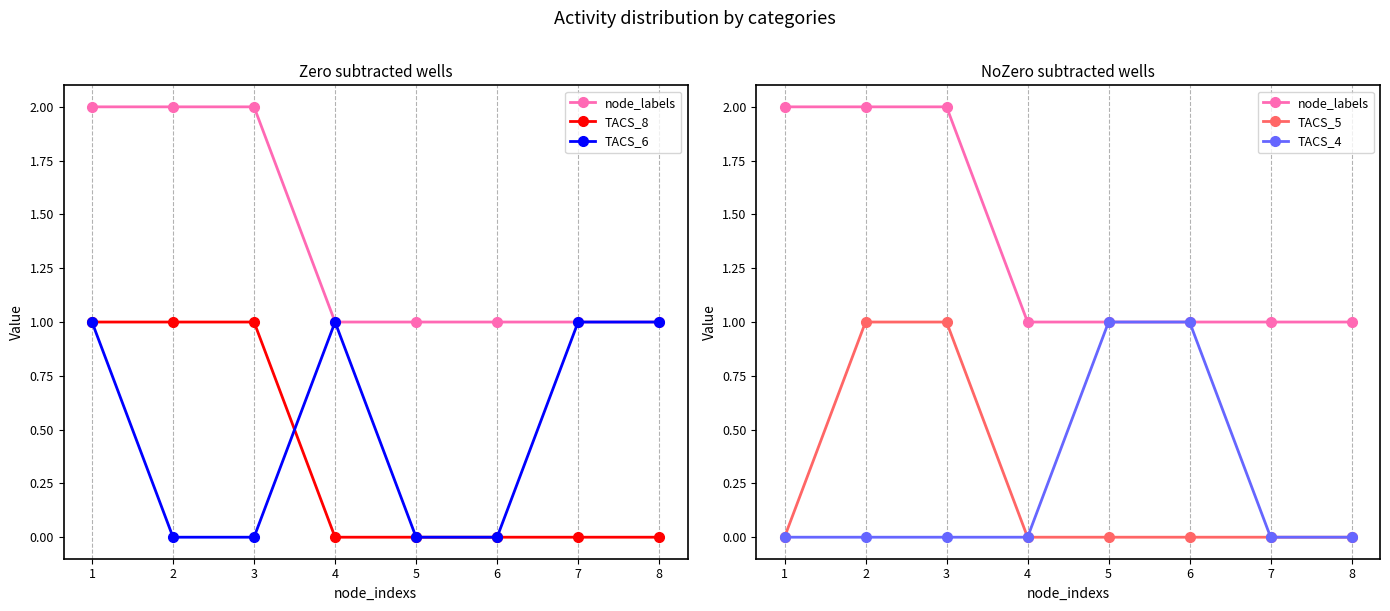

Reading left to right, list all the values displayed in this chart.

node_labels: 2	2	2	1	1	1	1	1
TACS_8: 1	1	1	0	0	0	0	0
TACS_6: 1	0	0	1	0	0	1	1
TACS_5: 0	1	1	0	0	0	0	0
TACS_4: 0	0	0	0	1	1	0	0